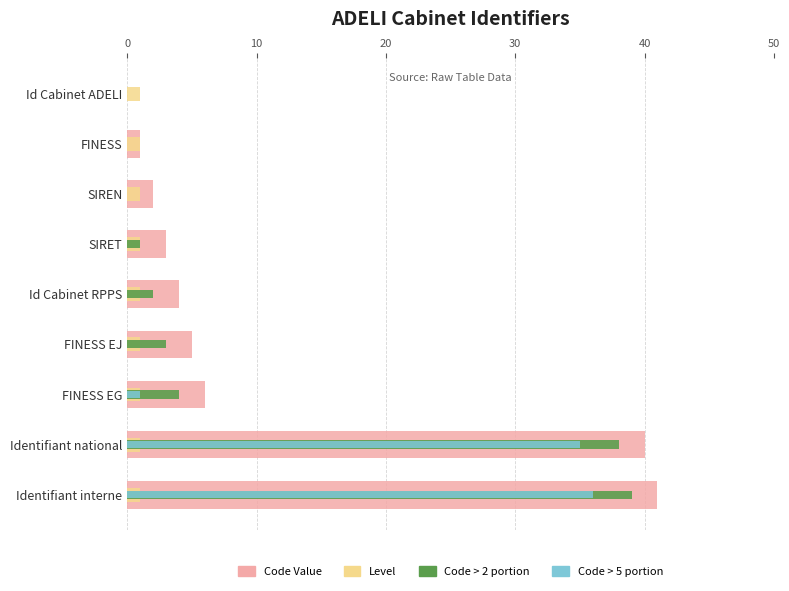

At 50, list the series in order from smallest to largest.

Code > 5 portion, Level, Code > 2 portion, Code Value